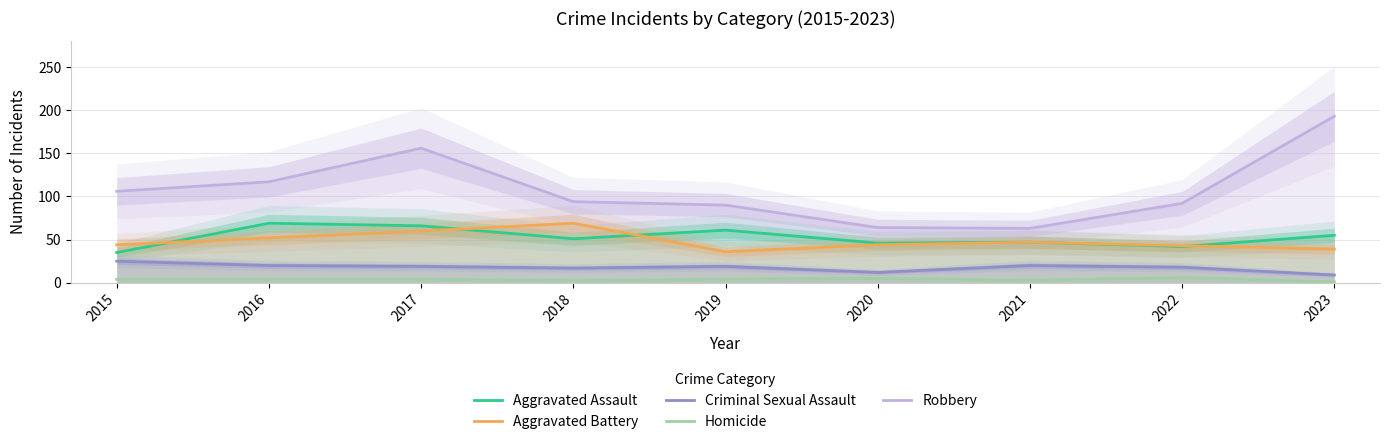

What value does the Aggravated Battery series have at 2018, to the nearest 10?

70